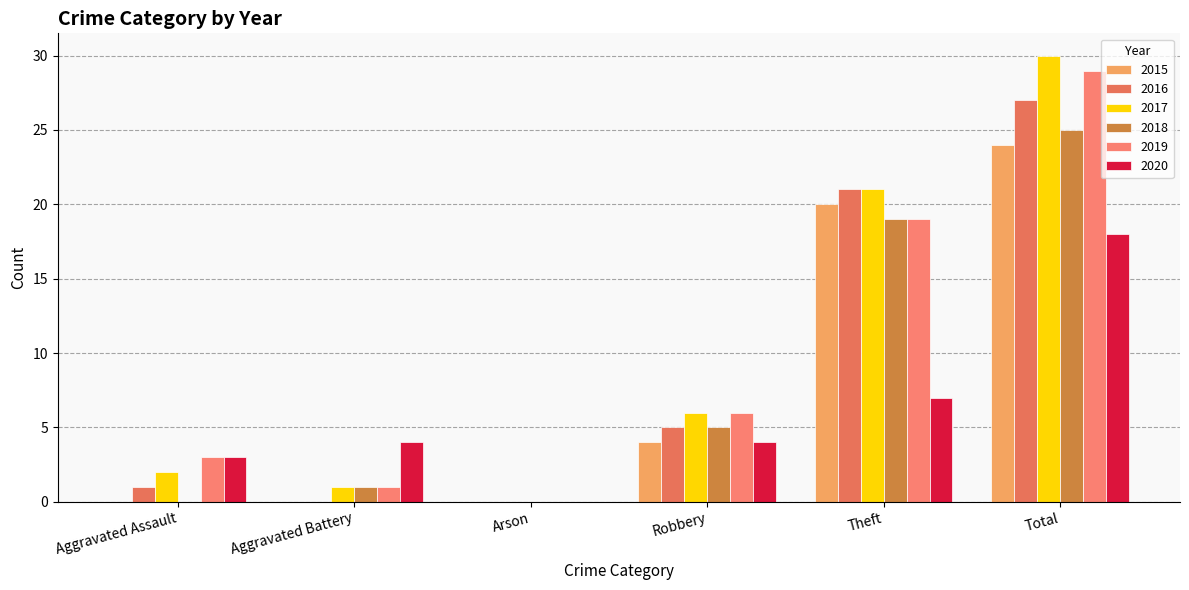

Reading right to left, transcribe all the data shown in this chart.

2015: Total=24	Theft=20	Robbery=4	Arson=0	Aggravated Battery=0	Aggravated Assault=0
2016: Total=27	Theft=21	Robbery=5	Arson=0	Aggravated Battery=0	Aggravated Assault=1
2017: Total=30	Theft=21	Robbery=6	Arson=0	Aggravated Battery=1	Aggravated Assault=2
2018: Total=25	Theft=19	Robbery=5	Arson=0	Aggravated Battery=1	Aggravated Assault=0
2019: Total=29	Theft=19	Robbery=6	Arson=0	Aggravated Battery=1	Aggravated Assault=3
2020: Total=18	Theft=7	Robbery=4	Arson=0	Aggravated Battery=4	Aggravated Assault=3